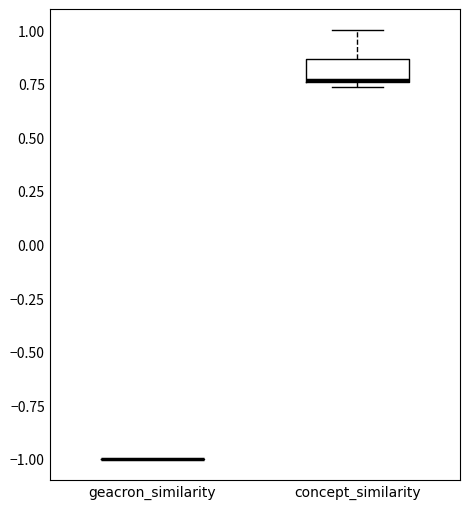

Comparing the boxes themselves (not the whiskers), which one is the tallest?

concept_similarity